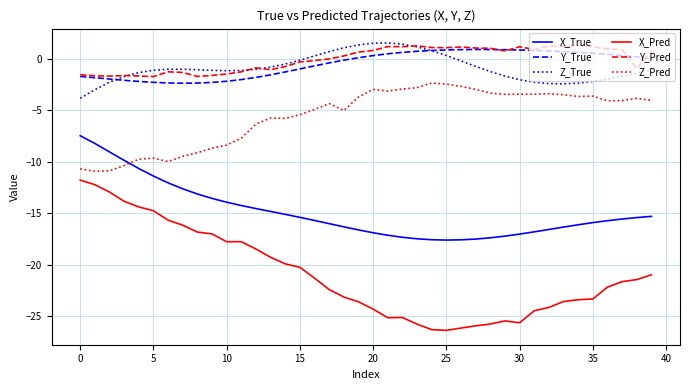

Which series has the widest spread of values?

X_Pred